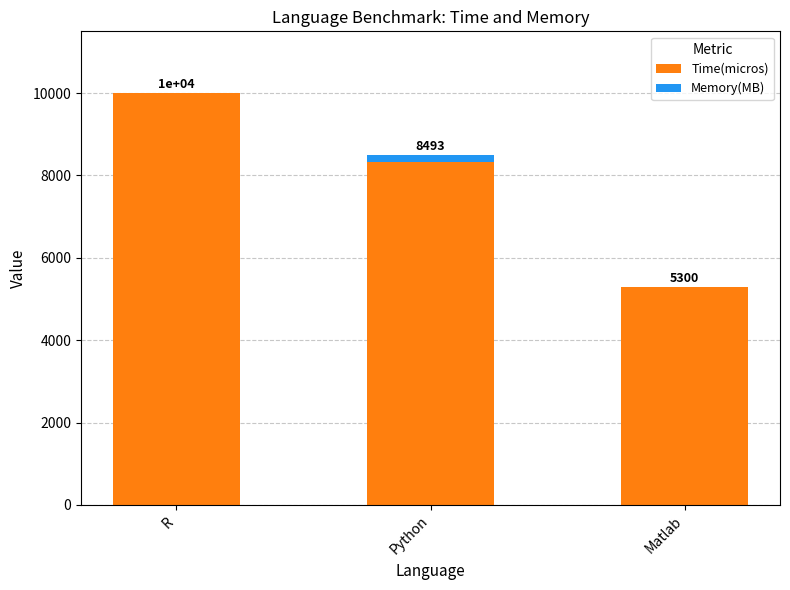

Is it true that Time(micros) equals 16836.7 at R?

False